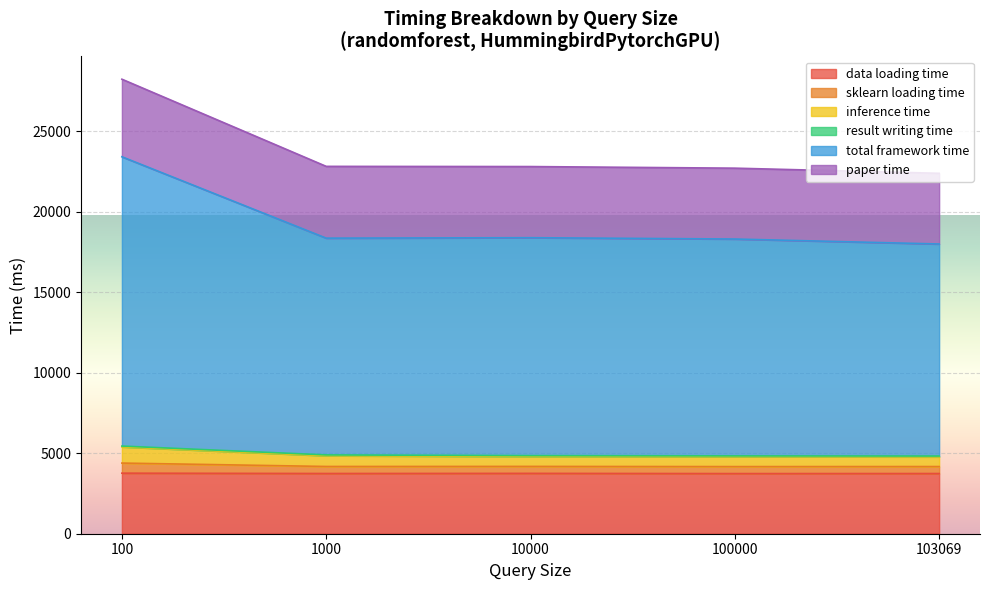

Which has a higher value, 10000 or 1000?

10000